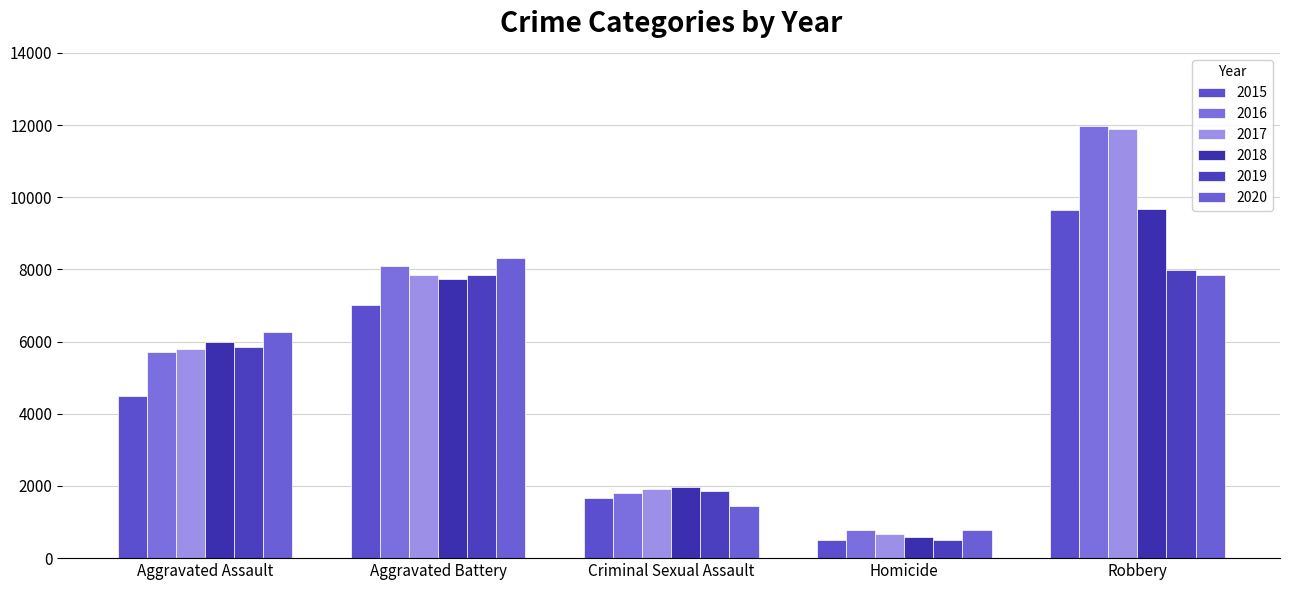

Is the value of 2018 at Aggravated Battery greater than the value of 2019 at Robbery?

No